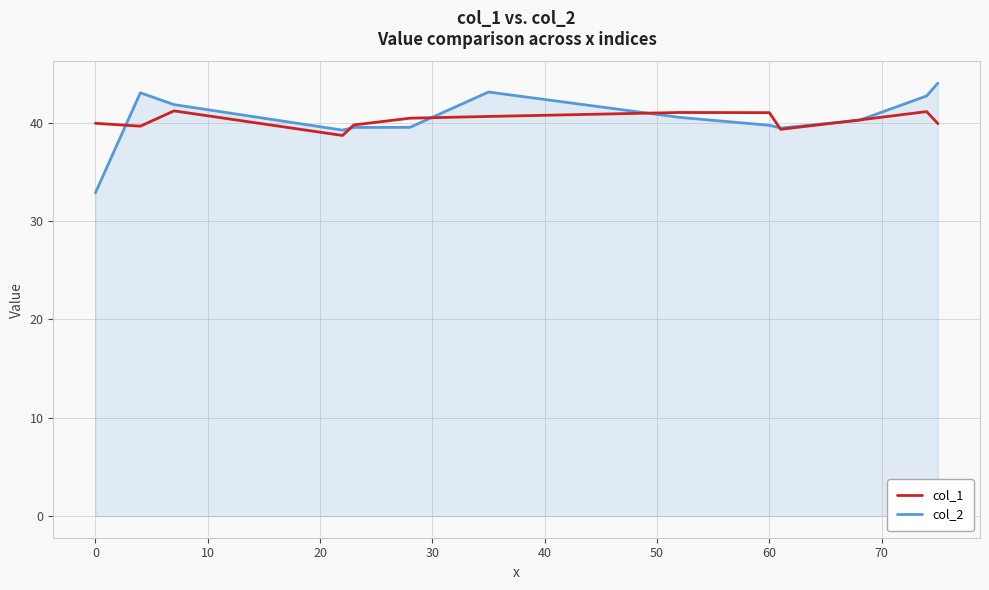

Which series has the largest range (max minus min)?

col_2